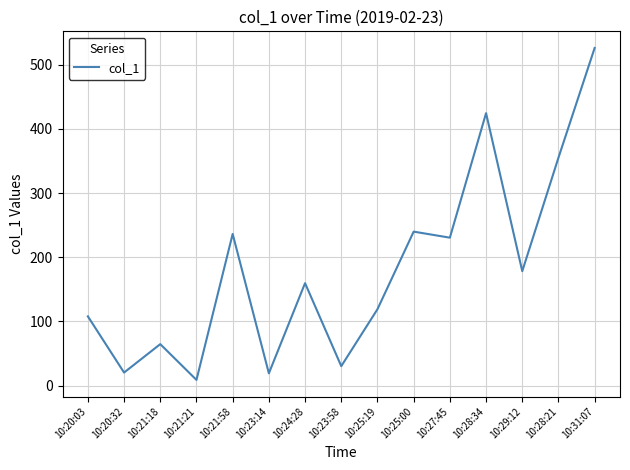

Where is the first local minimum?

10:20:32